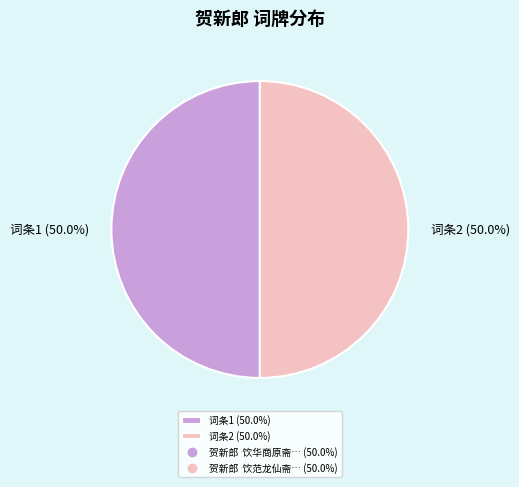

What percentage do 词条2 (50.0%) and 词条1 (50.0%) together represent?

100.0%